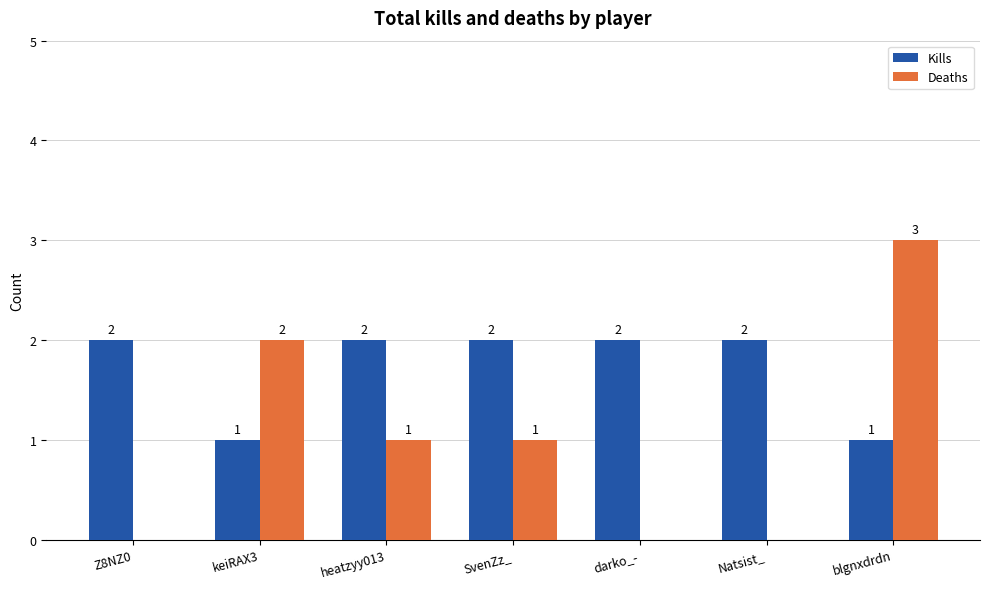

Which series changed the most between SvenZz_ and darko_-?

Deaths